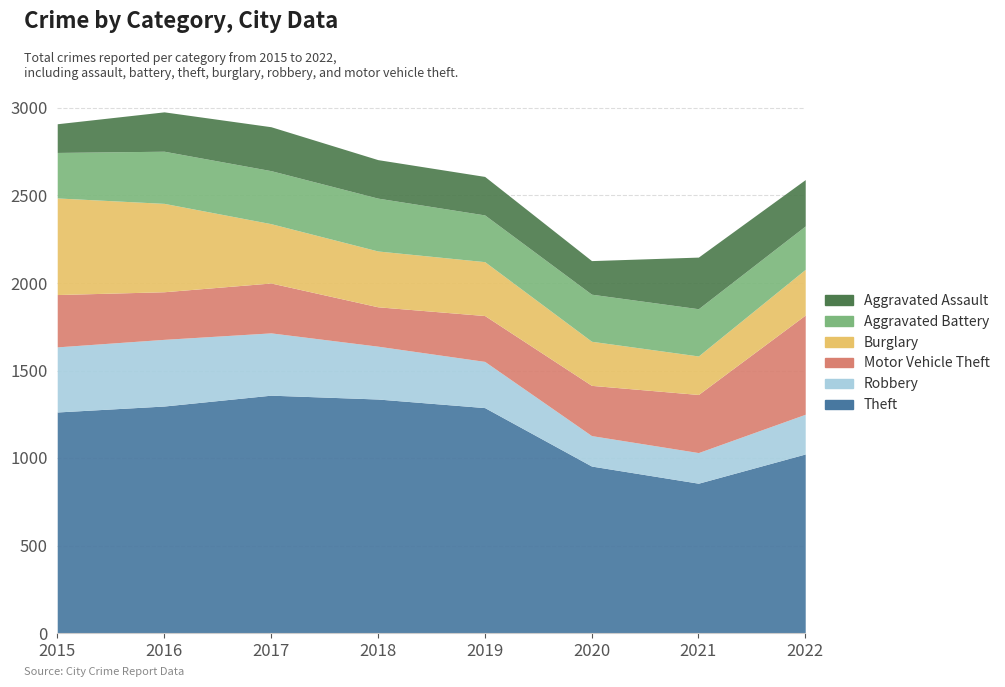

Rank the categories by Aggravated Assault value from lowest to highest.

2015, 2020, 2018, 2019, 2016, 2017, 2022, 2021